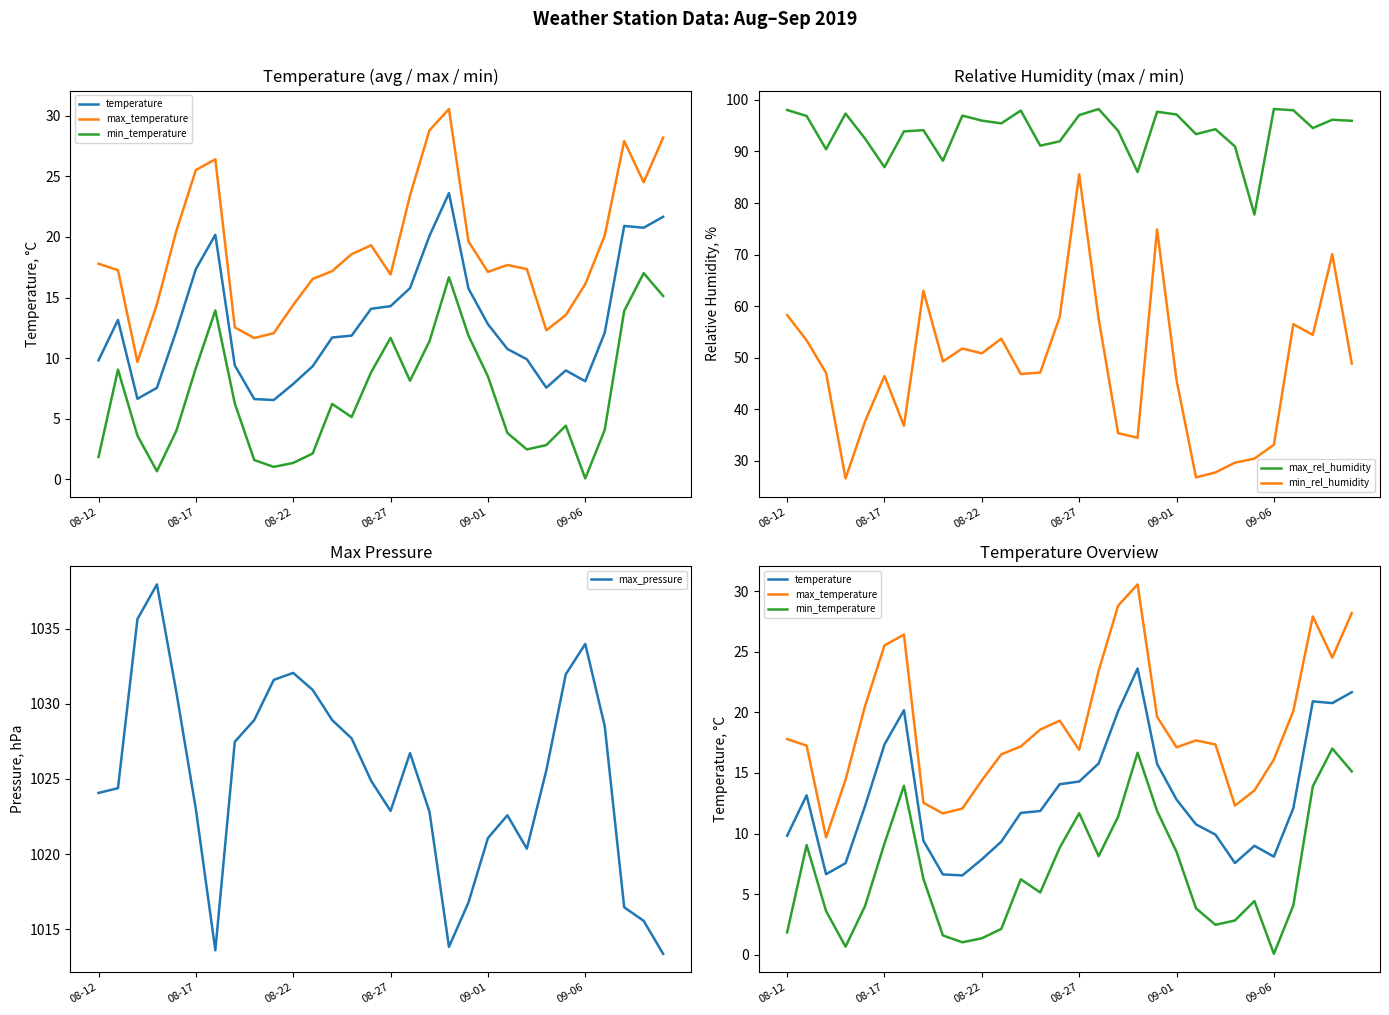

True or false: max_rel_humidity and min_rel_humidity intersect in this chart.

False